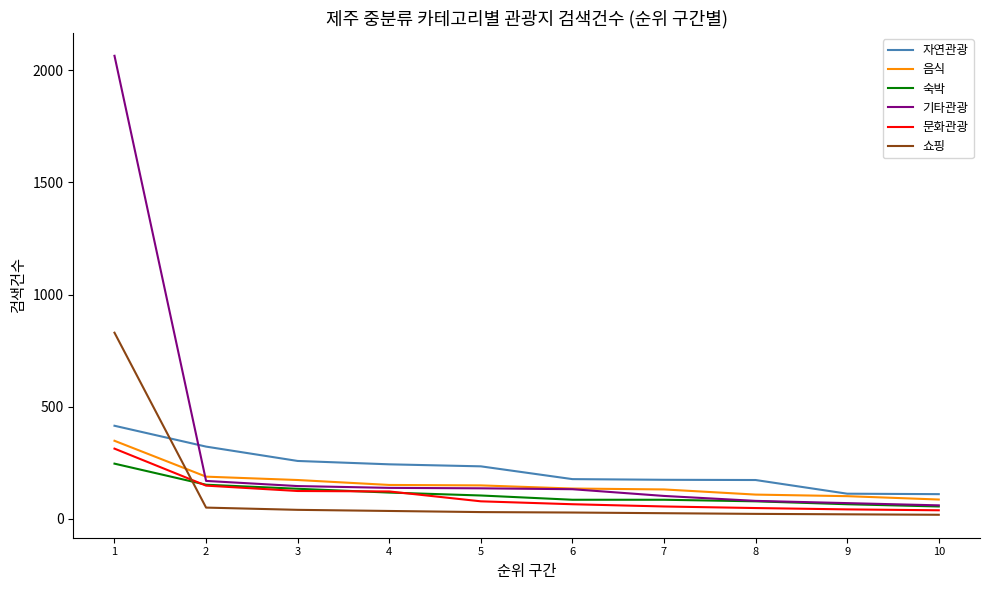

List the series in order of their peak value, highest first.

기타관광, 쇼핑, 자연관광, 음식, 문화관광, 숙박